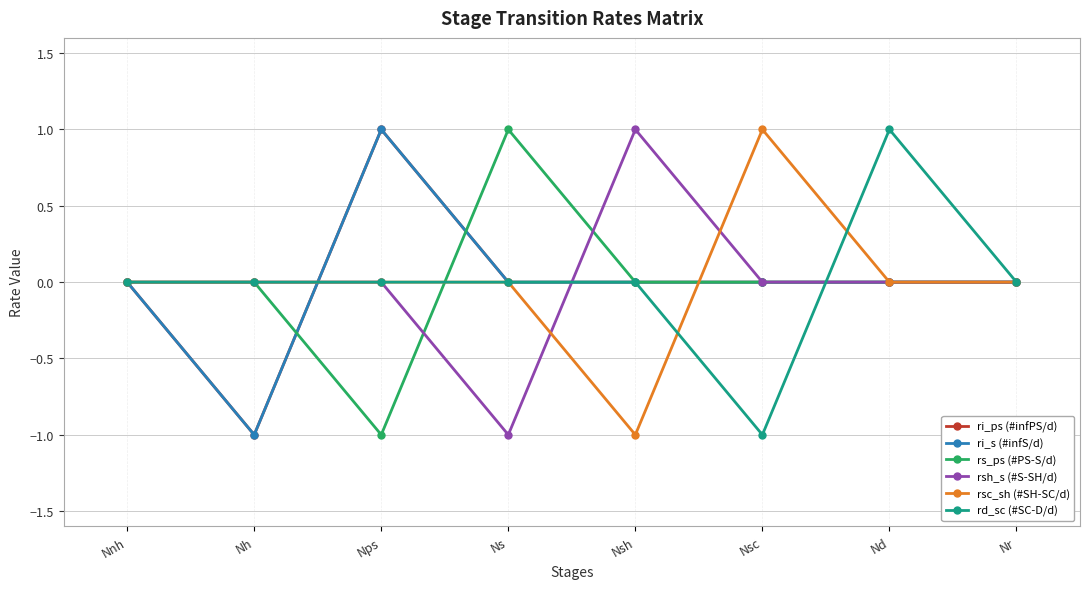

What value does the rd_sc (#SC-D/d) series have at Nsc?

-1